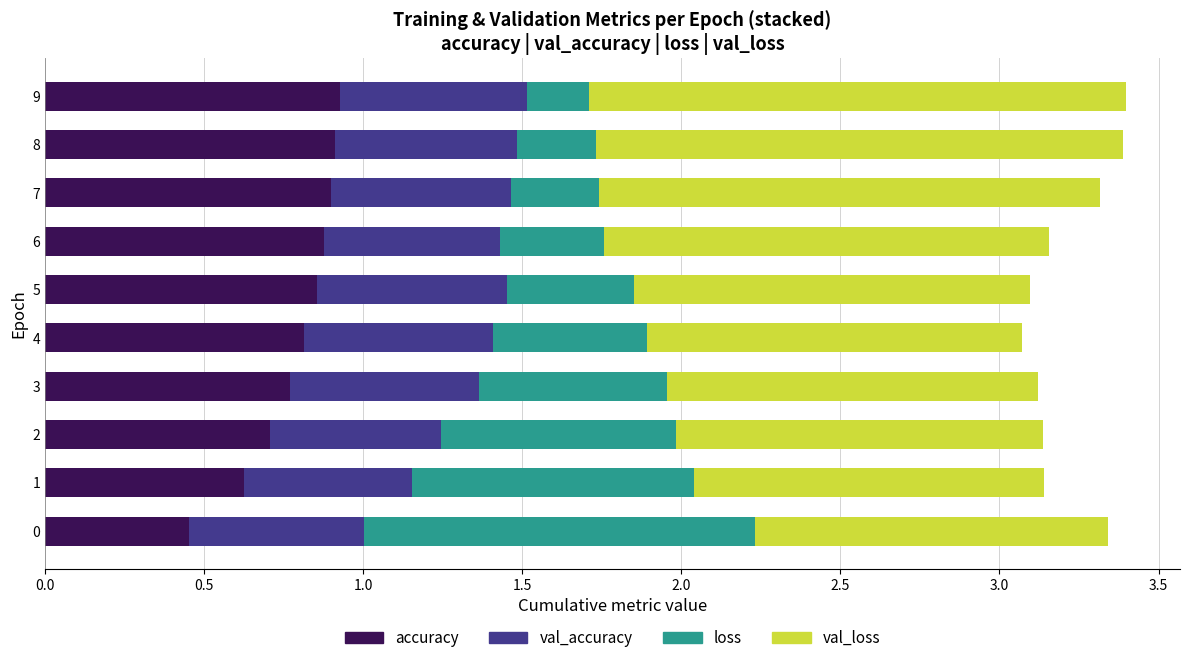

What is the sum of all accuracy values?

7.8